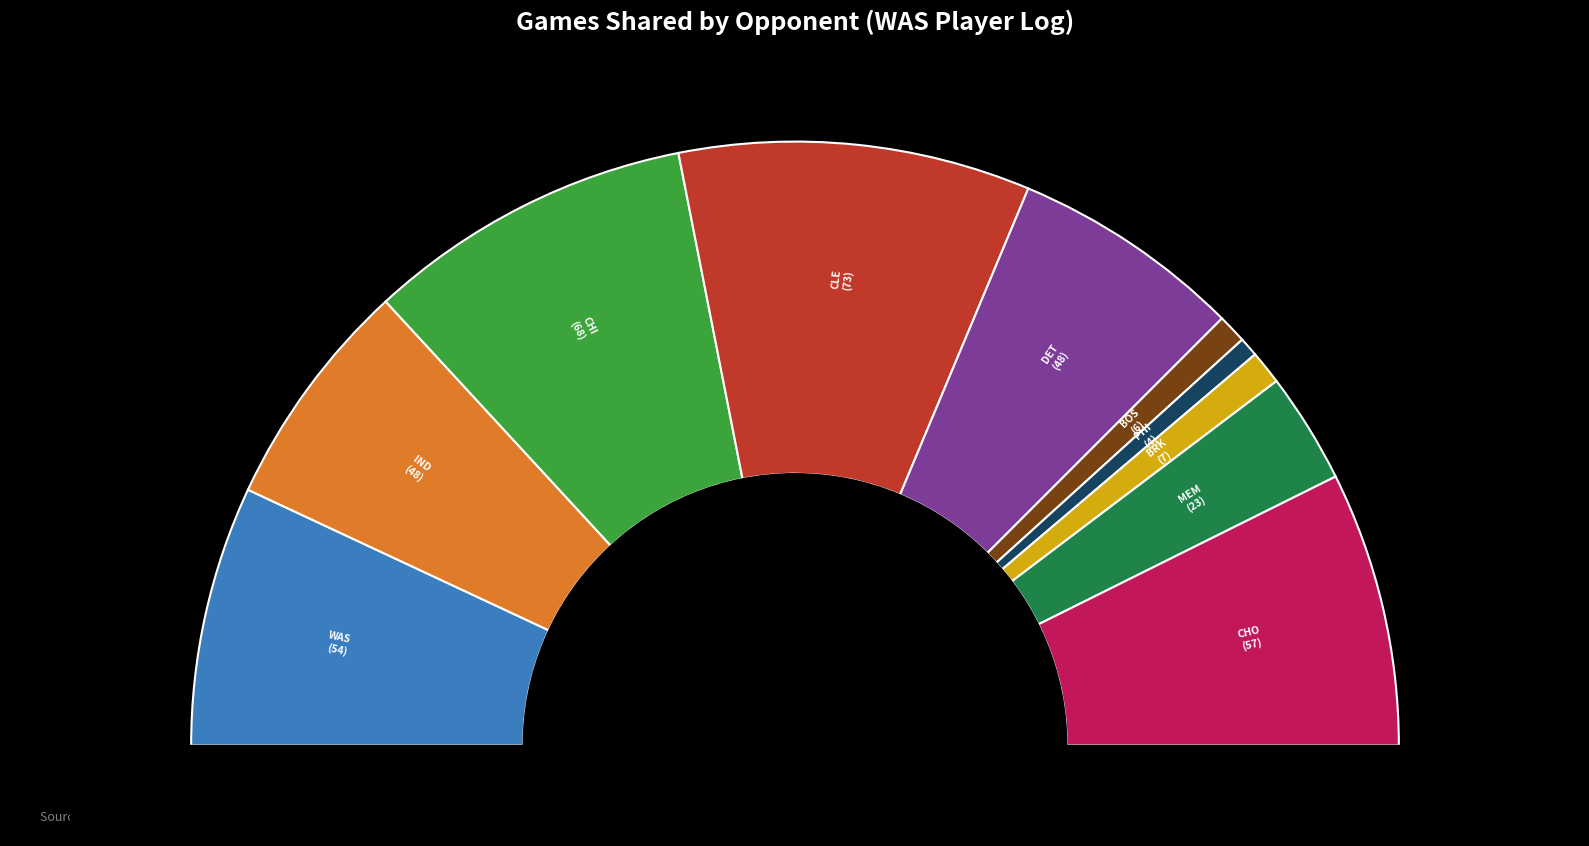

Which has a higher value, BOS or CLE?

CLE